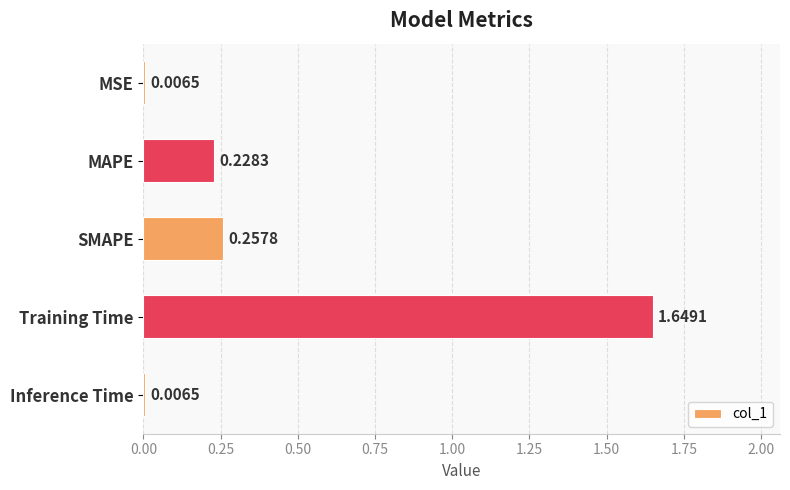

Which category has the highest value across all series?

Training Time